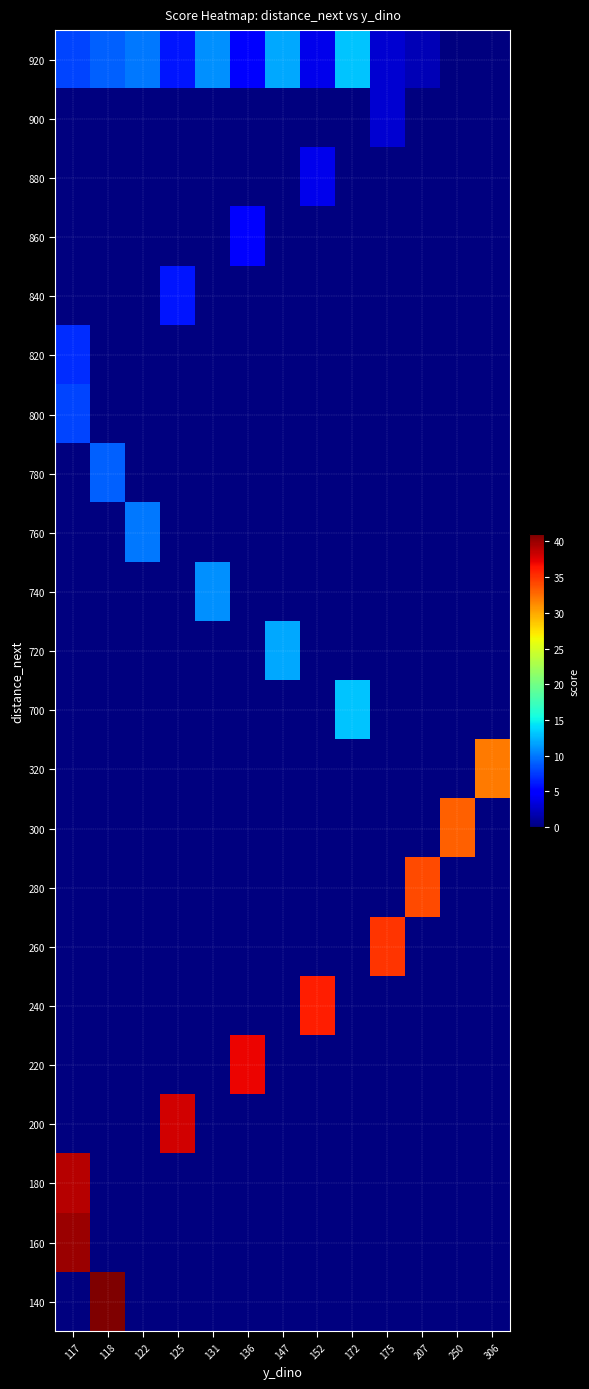

Which label corresponds to the largest value in the chart?

118